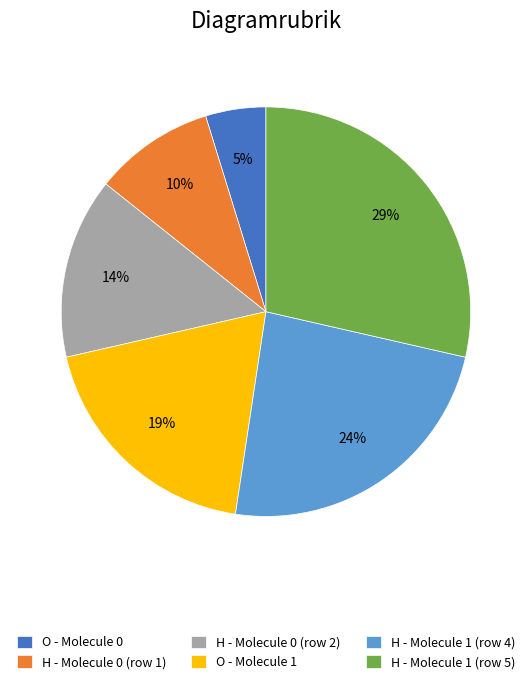

To the nearest percent, what is the difference between the largest and smallest slice percentages?

24%